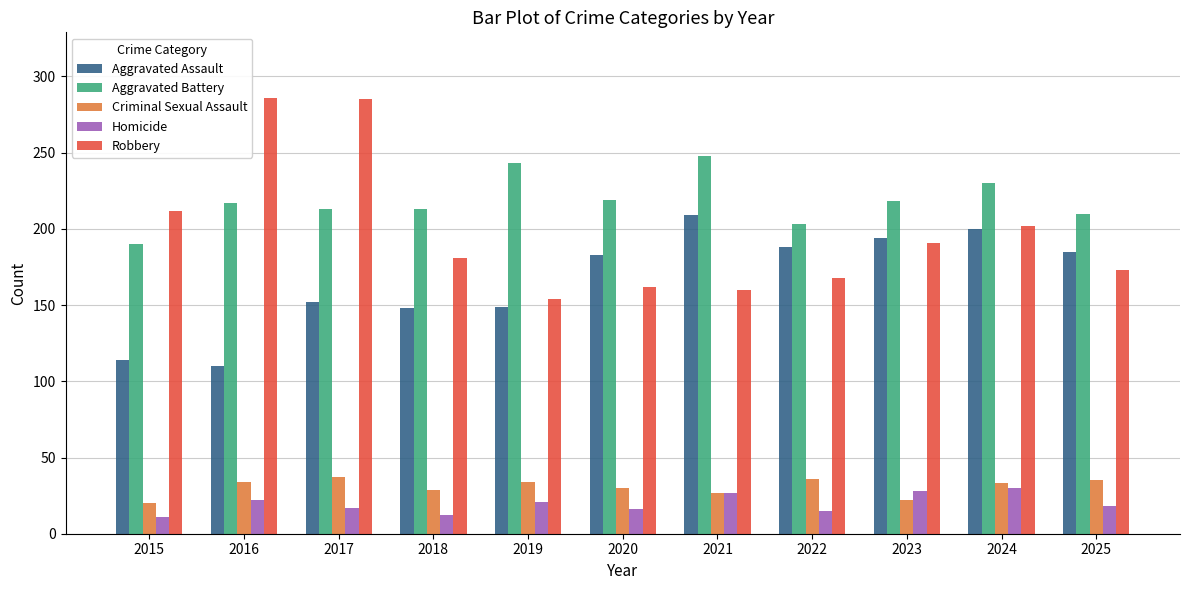

What is the difference between the Homicide values at 2023 and 2017?

11